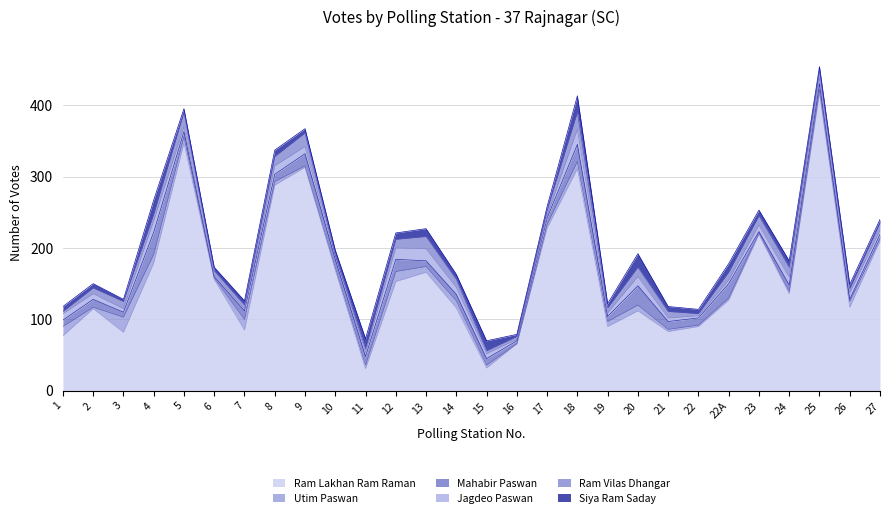

Where do Siya Ram Saday and Utim Paswan first cross each other?

1 and 2